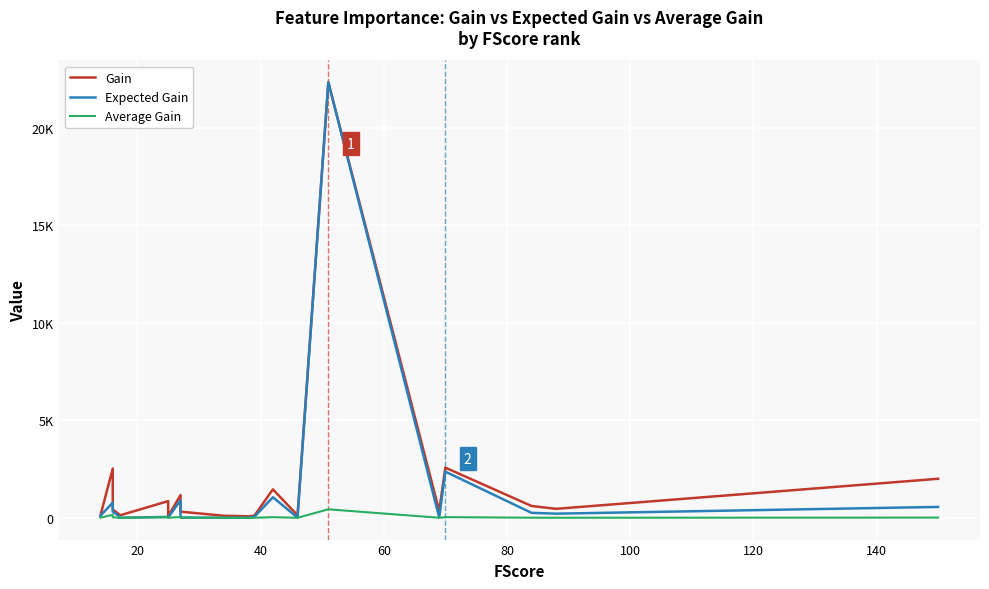

At how many categories does at least one series exceed 19950?

1